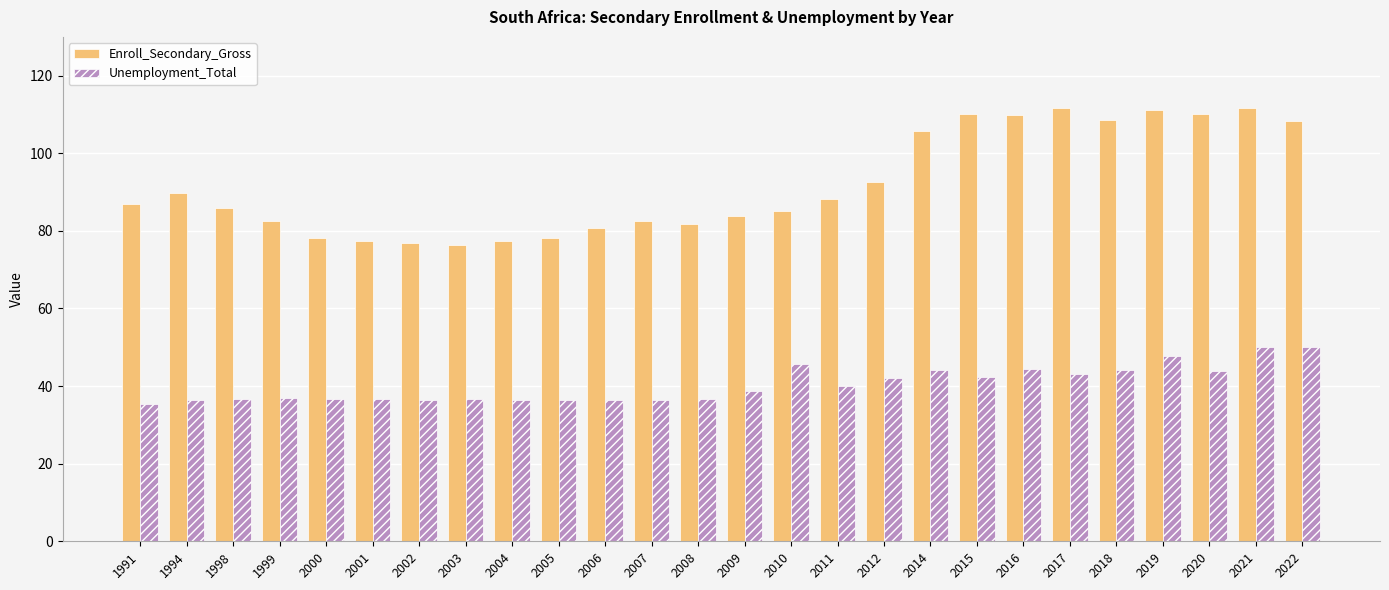

What is the value of the Unemployment_Total bar at the 5th from the left?

36.8